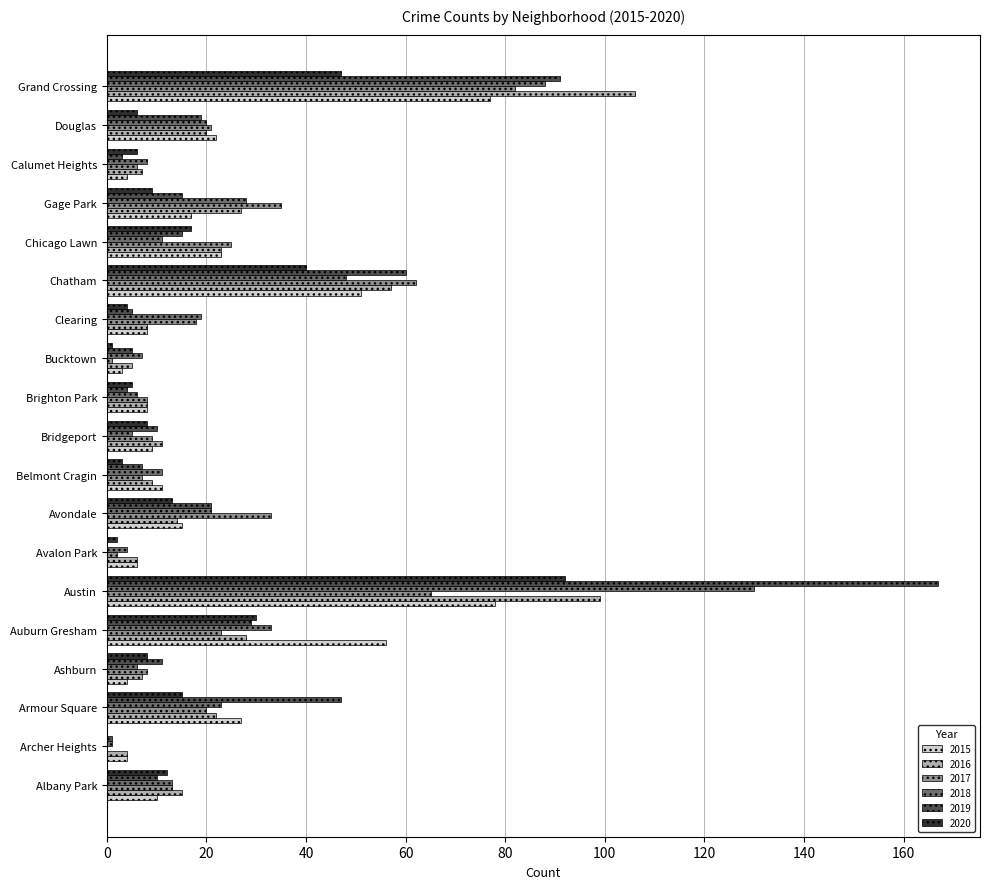

What is the greatest value displayed?

167